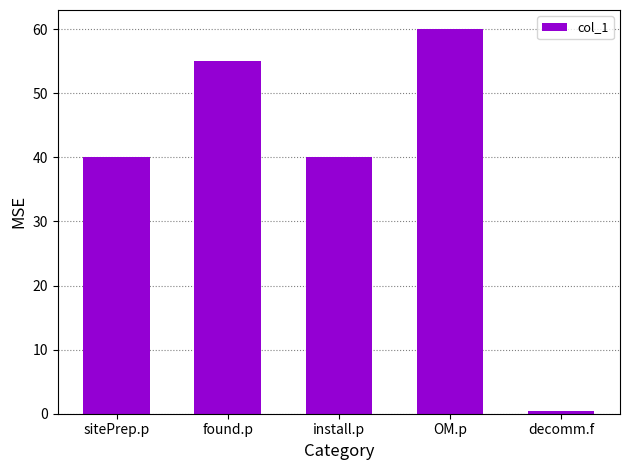

What is the smallest value displayed?

0.5